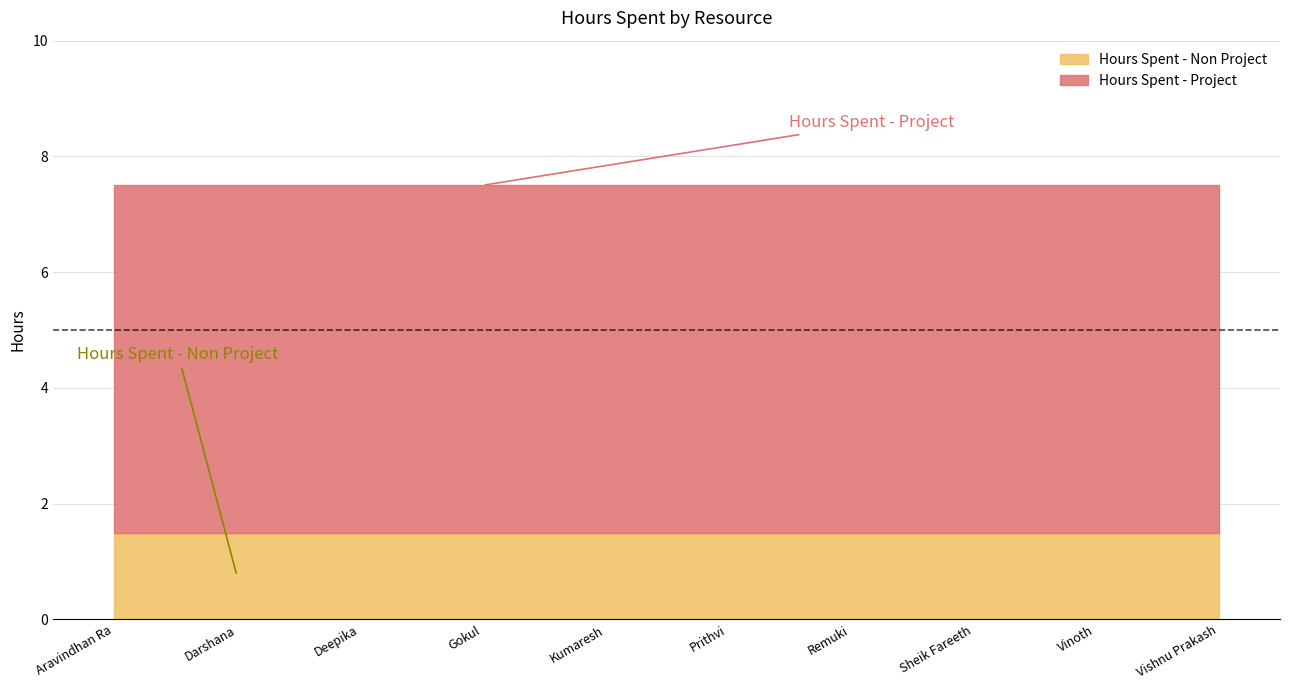

Reading left to right, transcribe all the data shown in this chart.

Hours Spent - Project: Aravindhan Ra=6.0	Darshana=6.0	Deepika=6.0	Gokul=6.0	Kumaresh=6.0	Prithvi=6.0	Remuki=6.0	Sheik Fareeth=6.0	Vinoth=6.0	Vishnu Prakash=6.0
Hours Spent - Non Project: Aravindhan Ra=1.5	Darshana=1.5	Deepika=1.5	Gokul=1.5	Kumaresh=1.5	Prithvi=1.5	Remuki=1.5	Sheik Fareeth=1.5	Vinoth=1.5	Vishnu Prakash=1.5